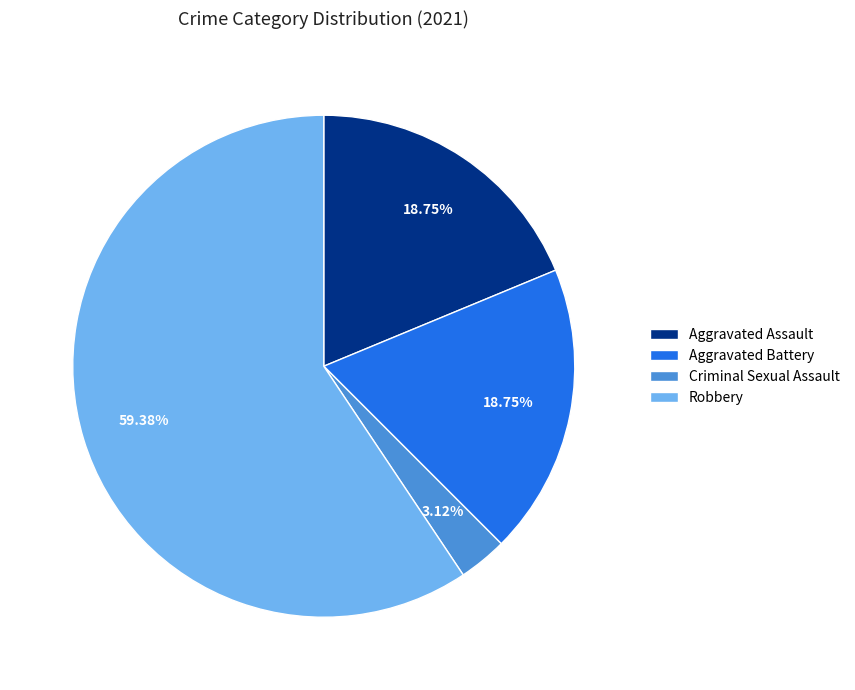

True or false: Criminal Sexual Assault accounts for 9% of the total.

False